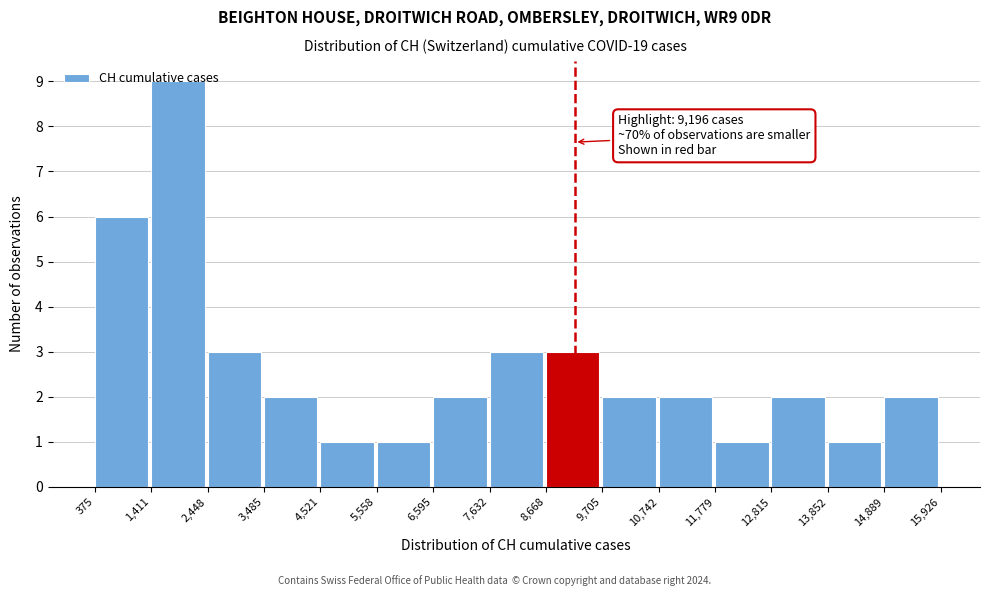

Which range on the x-axis has the tallest bar?

1,411 to 2,448